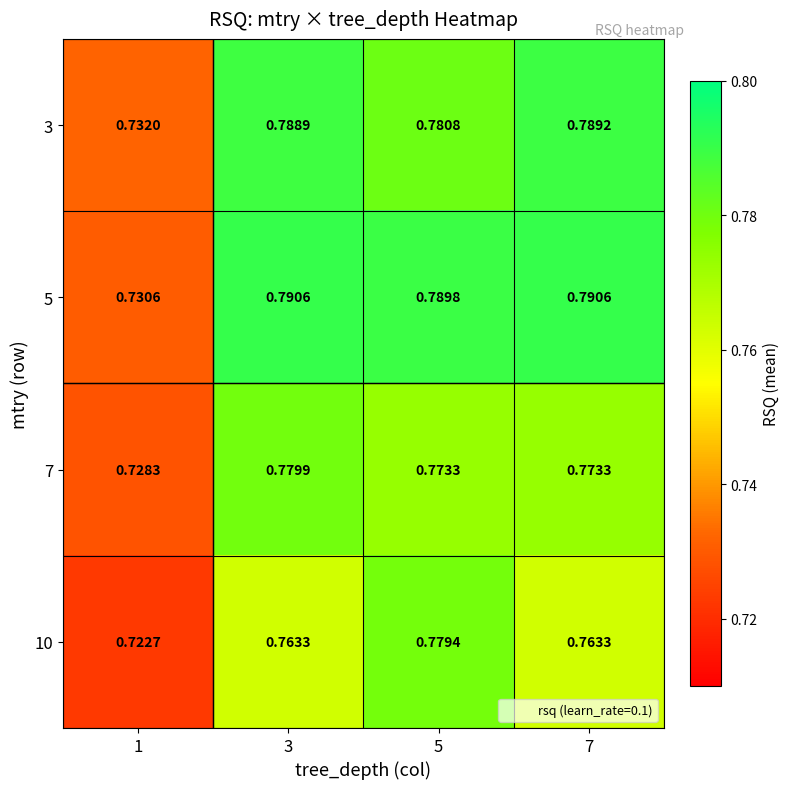

Is the value of 7 at 3 greater than the value of 3 at 1?

Yes